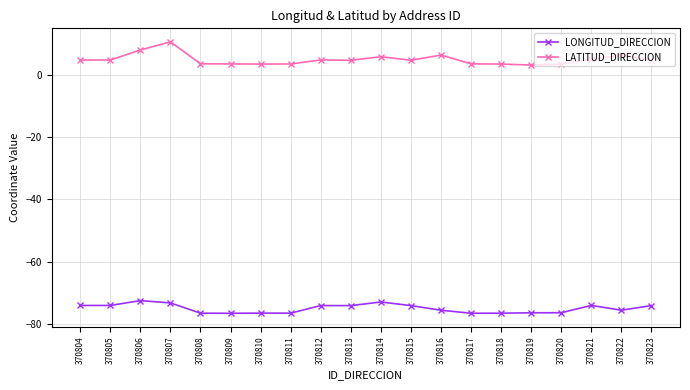

Which series has the largest total across all categories?

LATITUD_DIRECCION